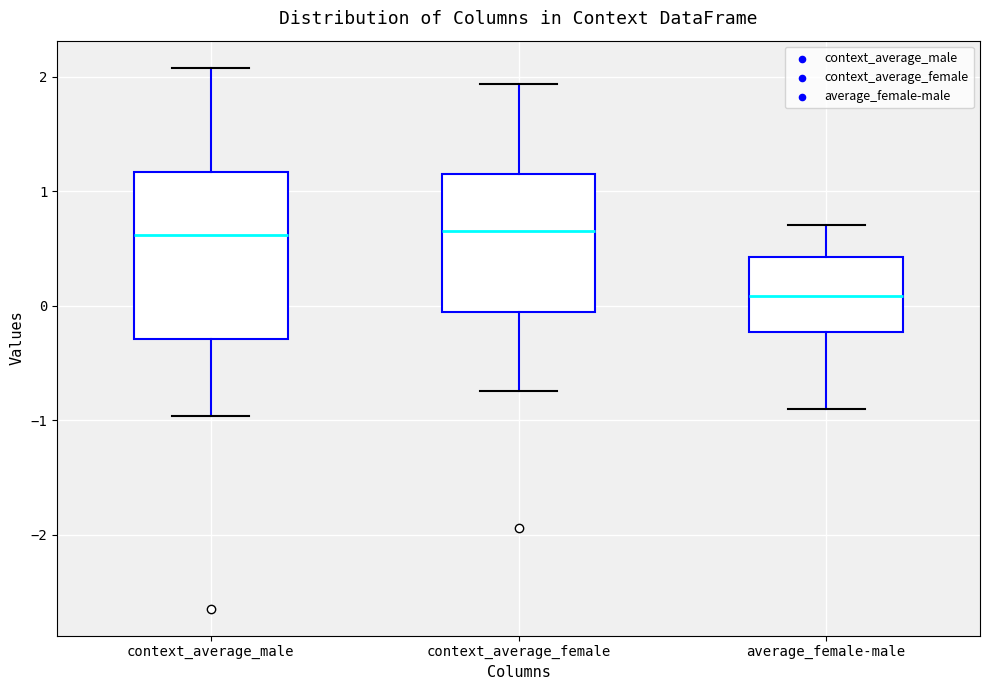

Comparing the boxes themselves (not the whiskers), which one is the tallest?

context_average_male